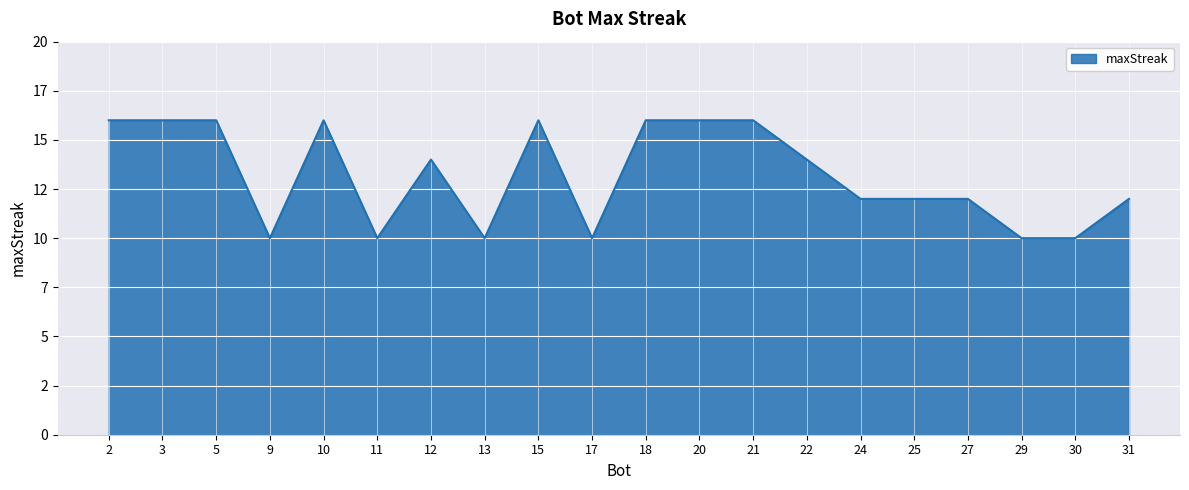

What is the average value?

13